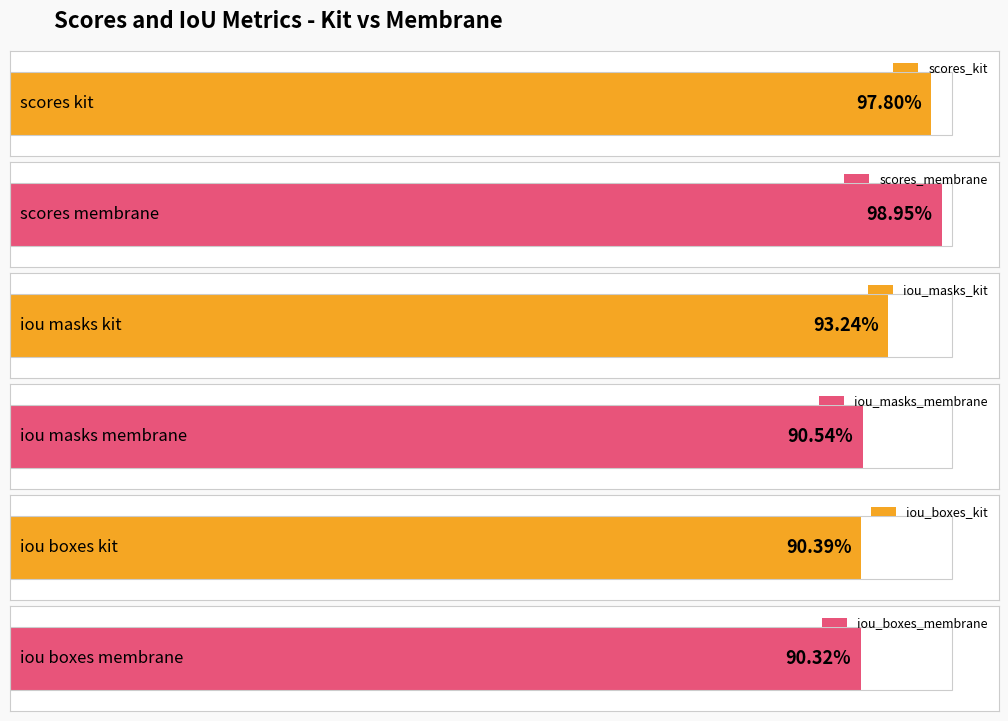

What position from the right is max?

1